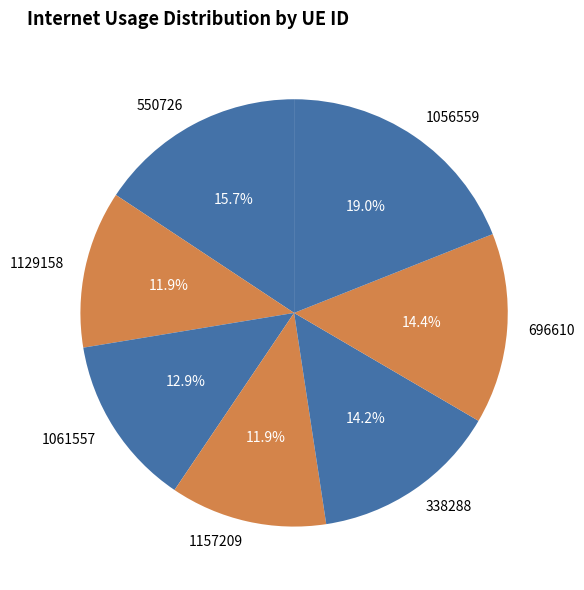

Is it true that 1061557 is 13% of the pie?

True